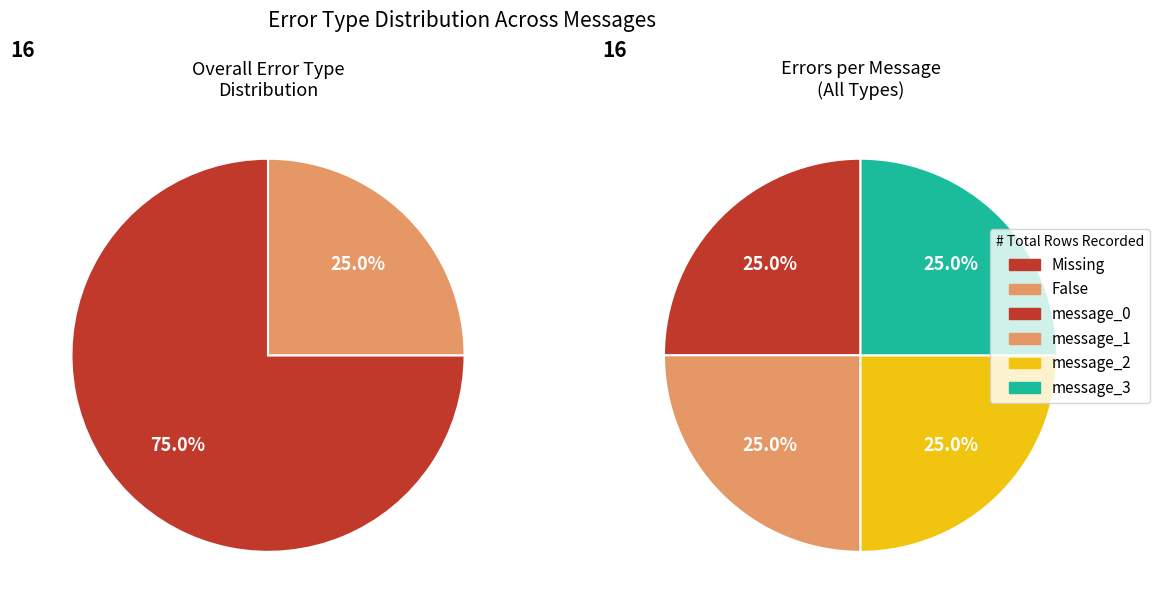

To the nearest percent, what is the average slice percentage?

25%